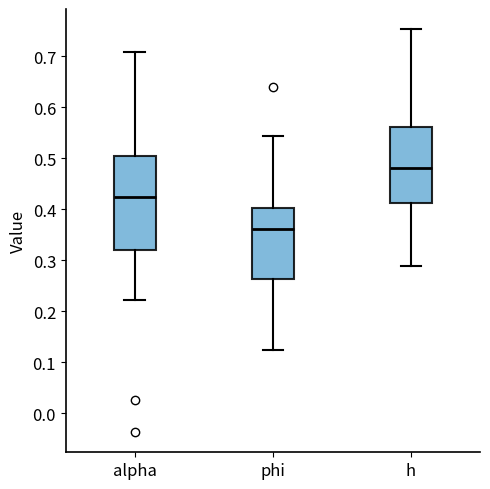

Which box has the lowest median line?

phi